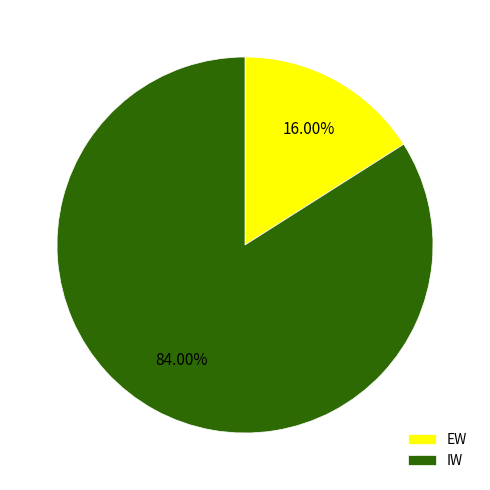

True or false: EW accounts for 16% of the total.

True